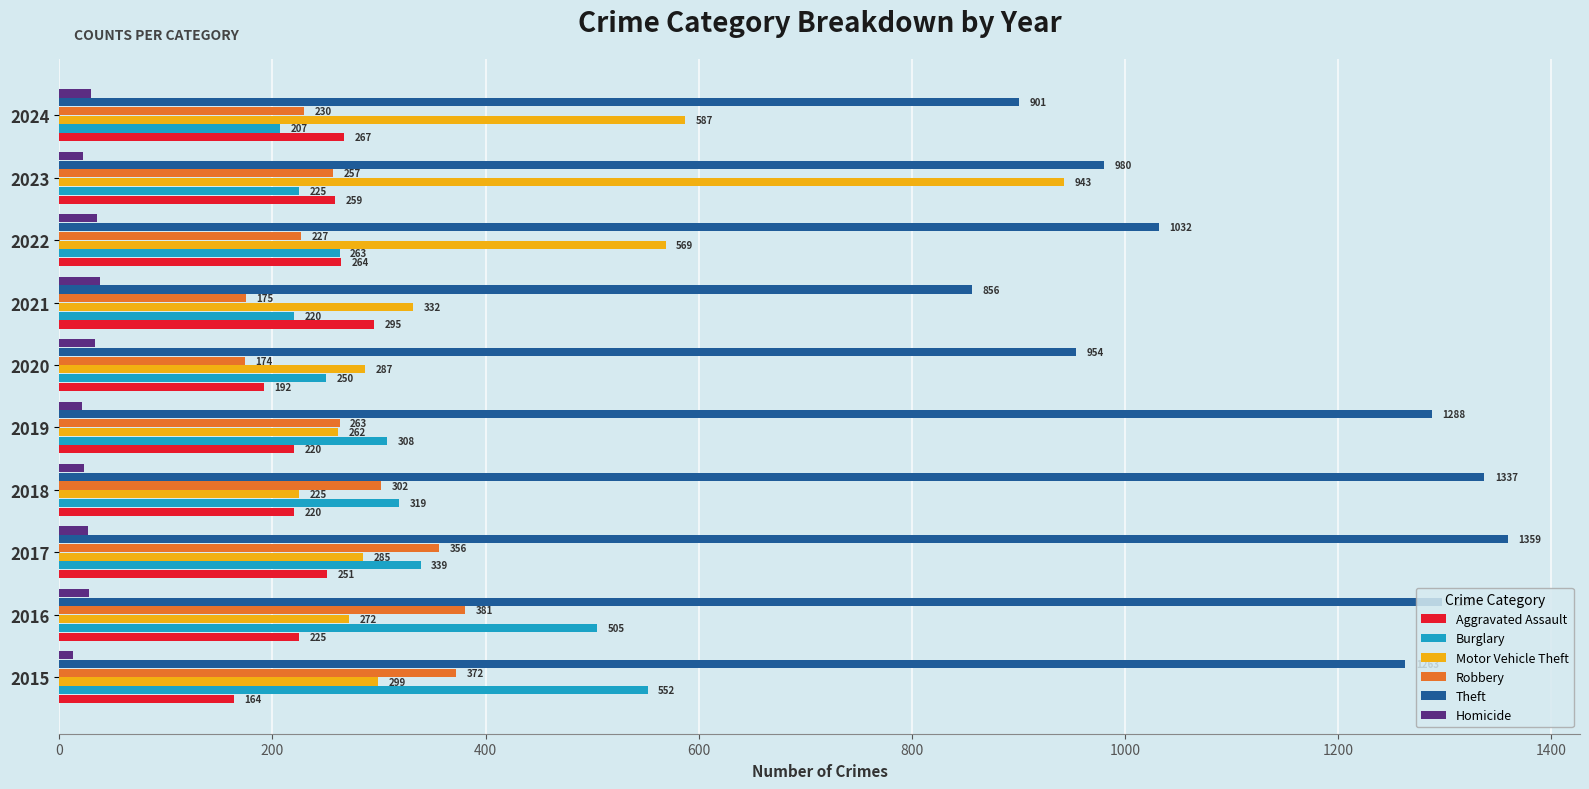

What is the sum of all Theft values?

11267